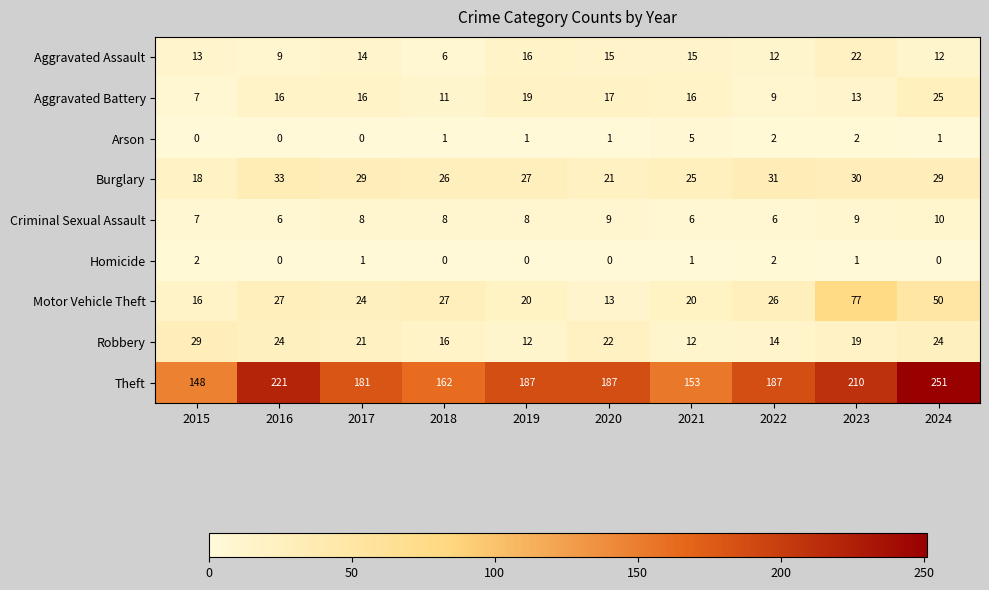

What is the difference between the Theft values at 2024 and 2015?

103